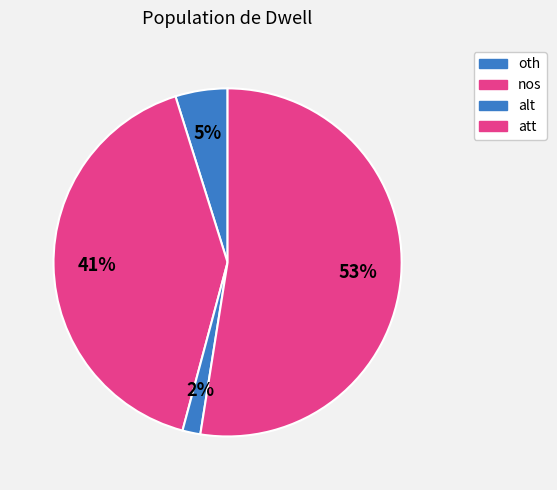

How many segments does this pie chart have?

4